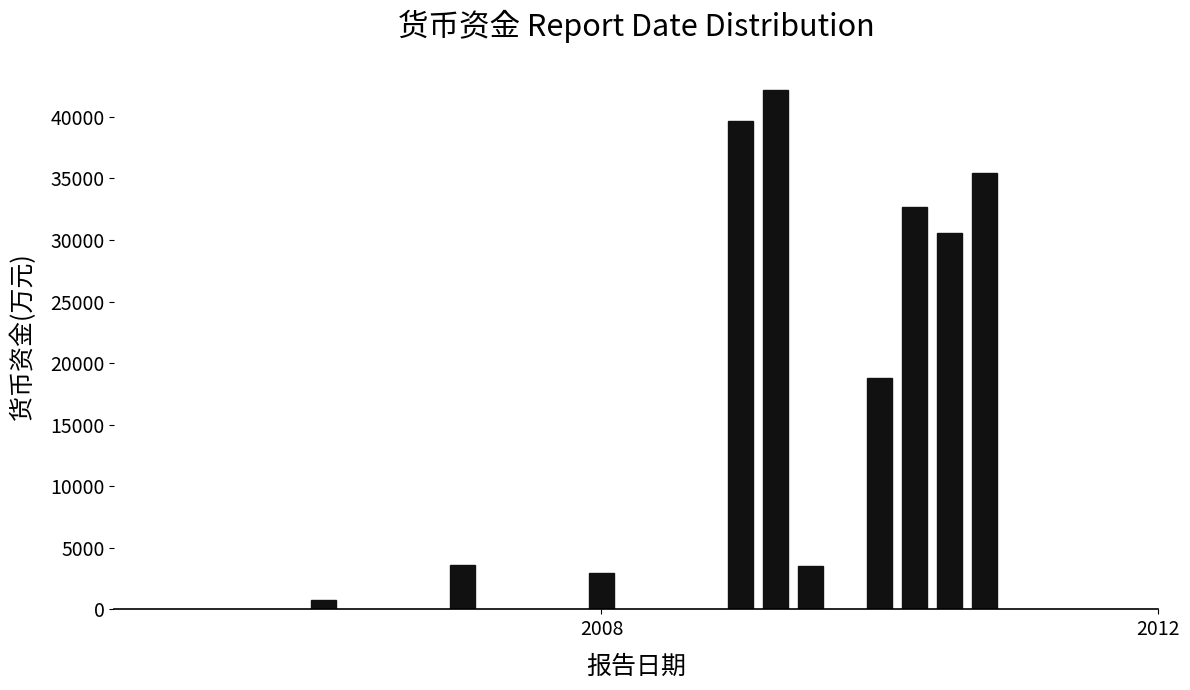

What is the smallest value displayed?

746